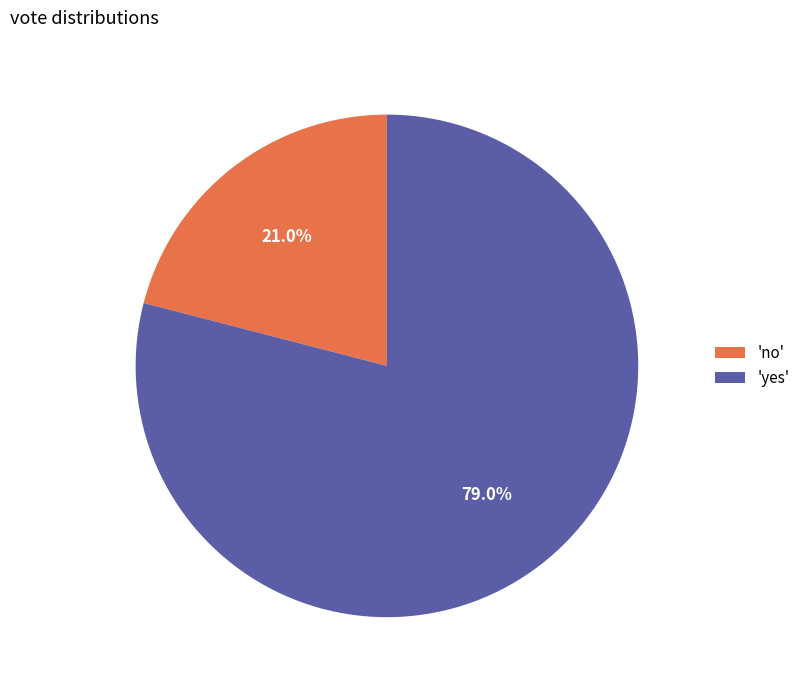

Between 'yes' and 'no', which is larger?

'yes'